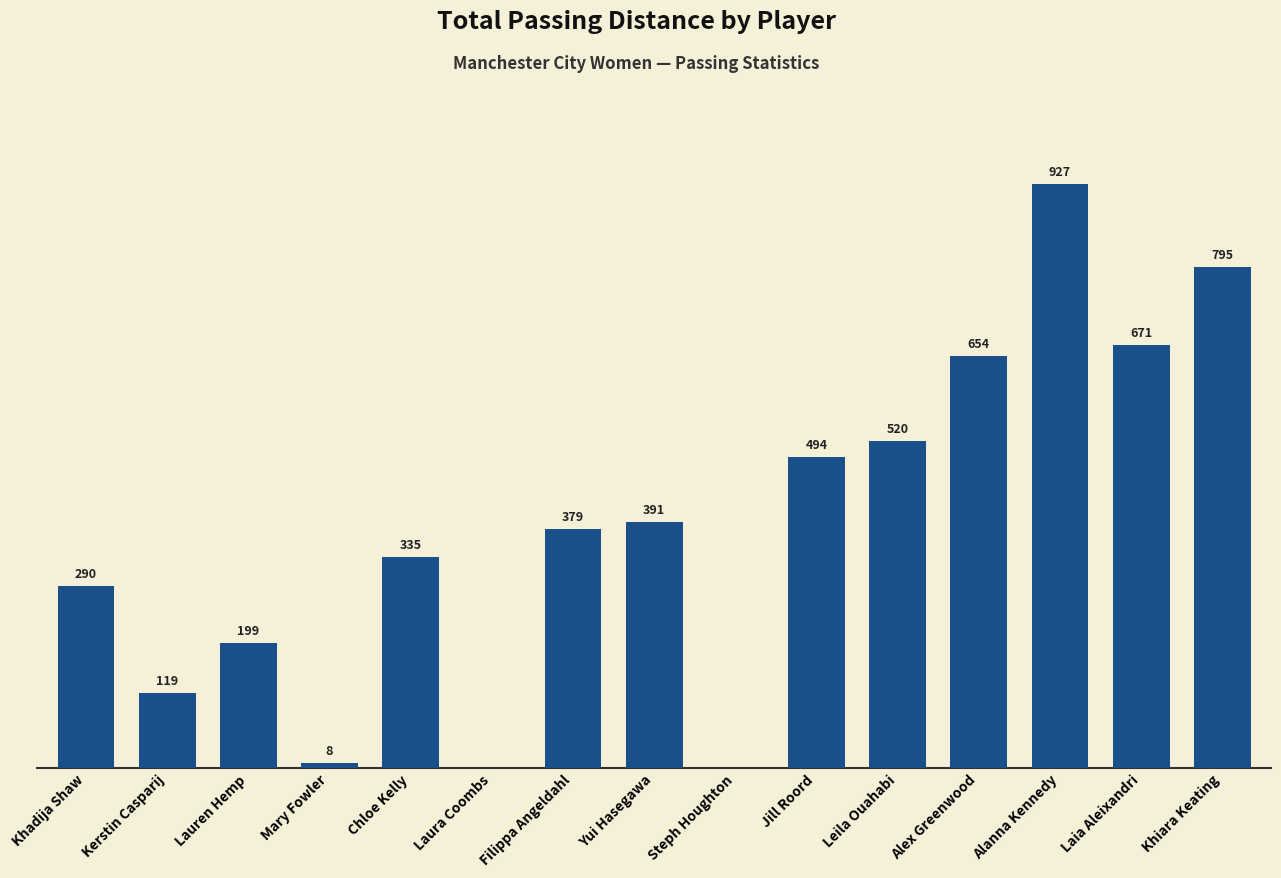

At which label is the value closest to 463?

Jill Roord